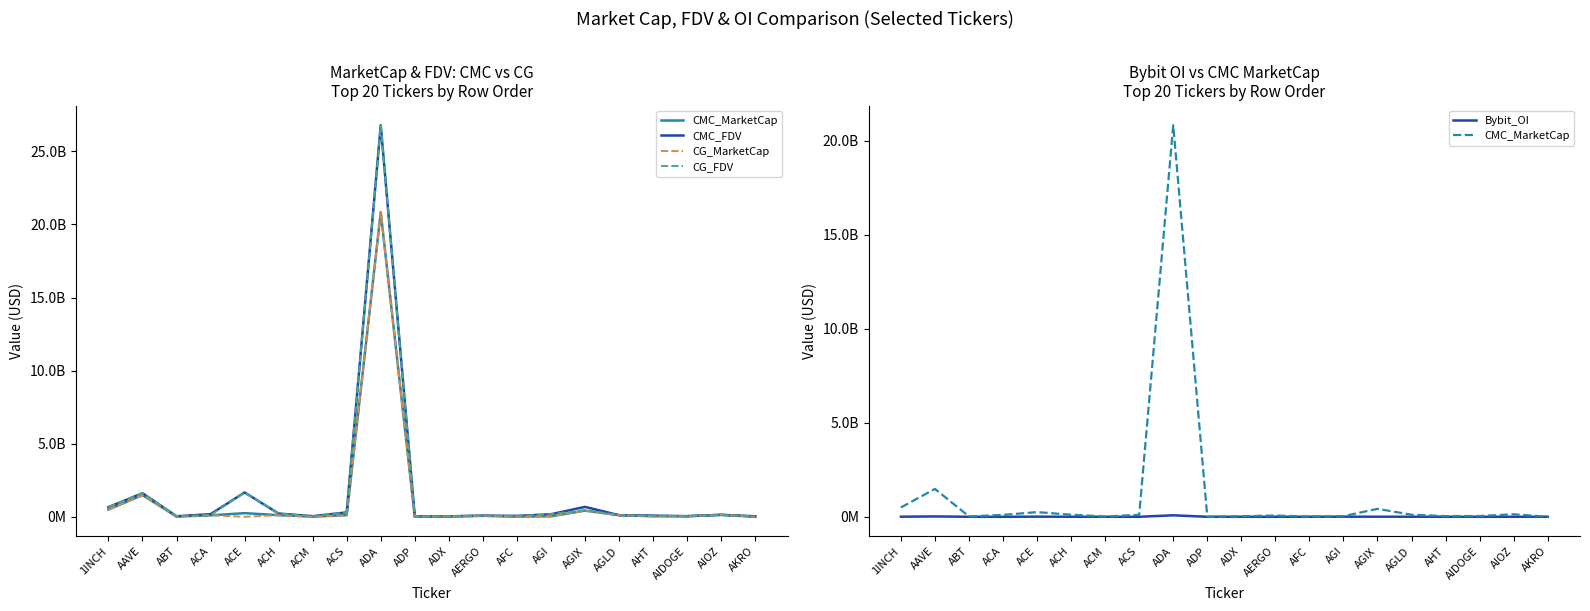

What is the difference between the CMC_FDV values at AKRO and ABT?

2972607